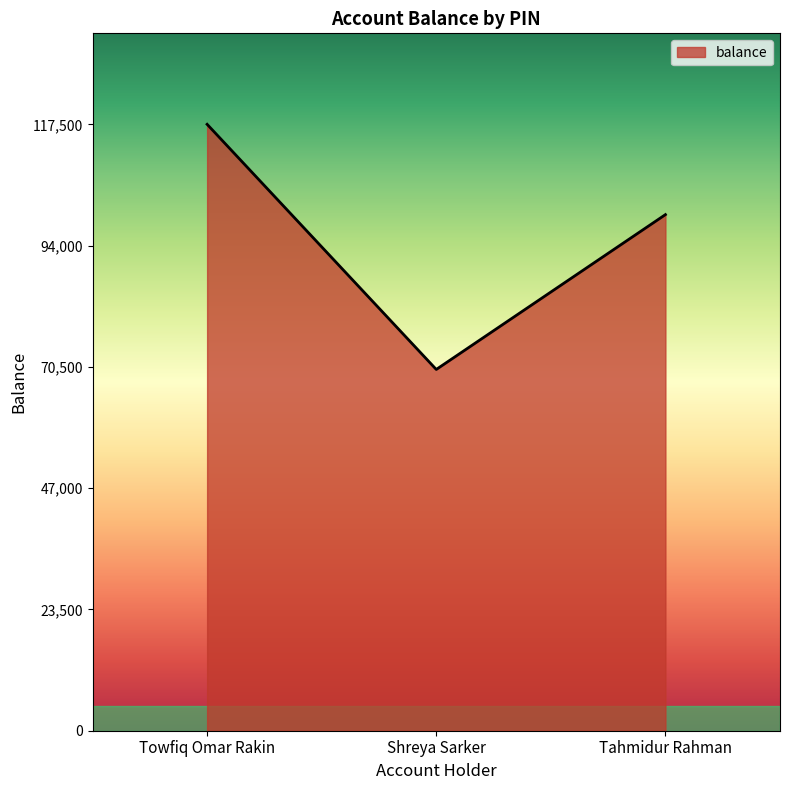

Which category has the lowest value across all series?

Shreya Sarker